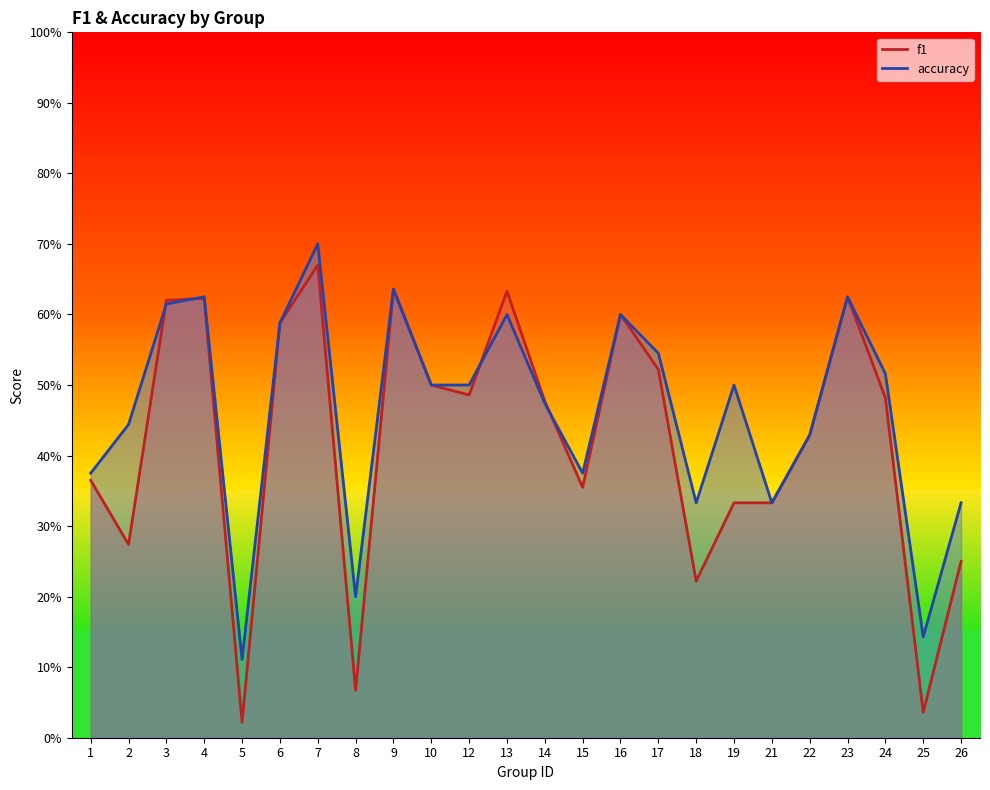

Is the value of f1 at 10 greater than the value of accuracy at 25?

Yes